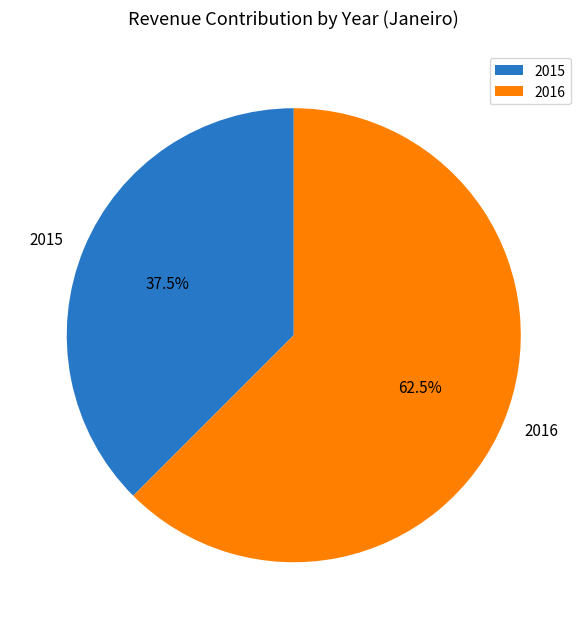

The 2016 slice represents 76% of the pie. True or false?

False